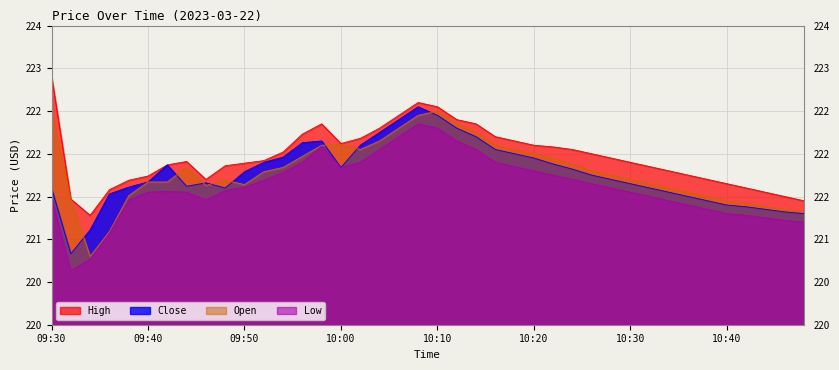

At which category does the chart reach its minimum across all series?

09:32